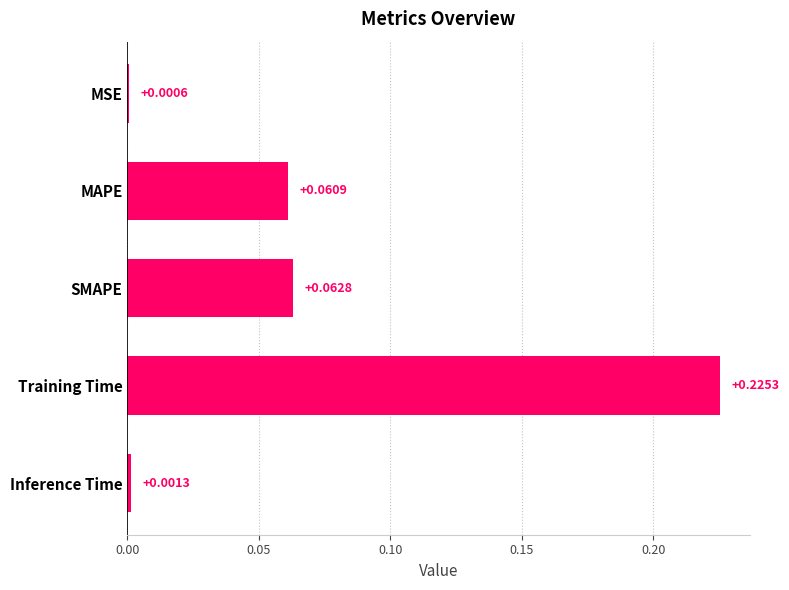

Which category has the highest value across all series?

Training Time